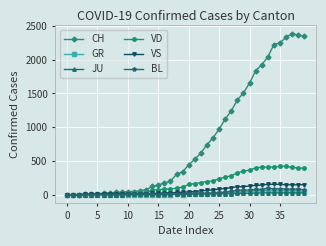

Which series has the widest spread of values?

CH